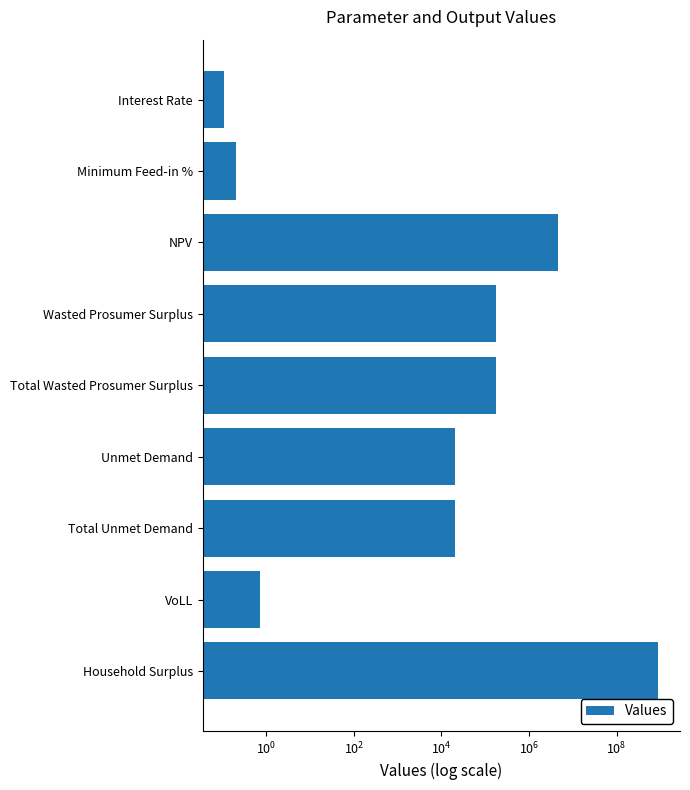

Between Unmet Demand and Household Surplus, which is larger?

Household Surplus